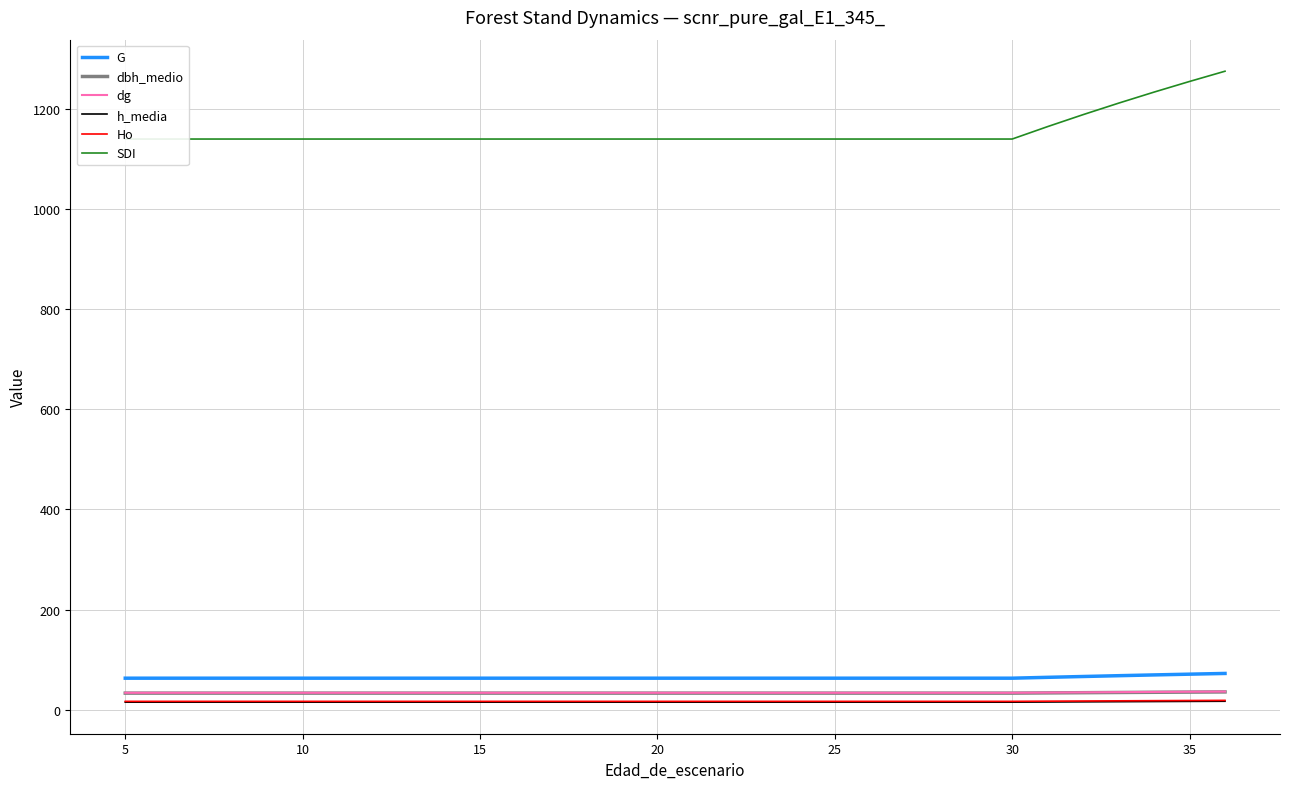

Is the value of h_media at 5 greater than the value of G at 15?

No